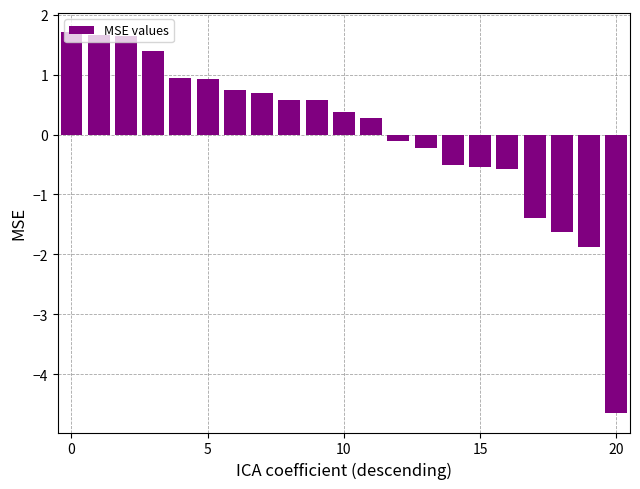

How many bars are there in total?

21